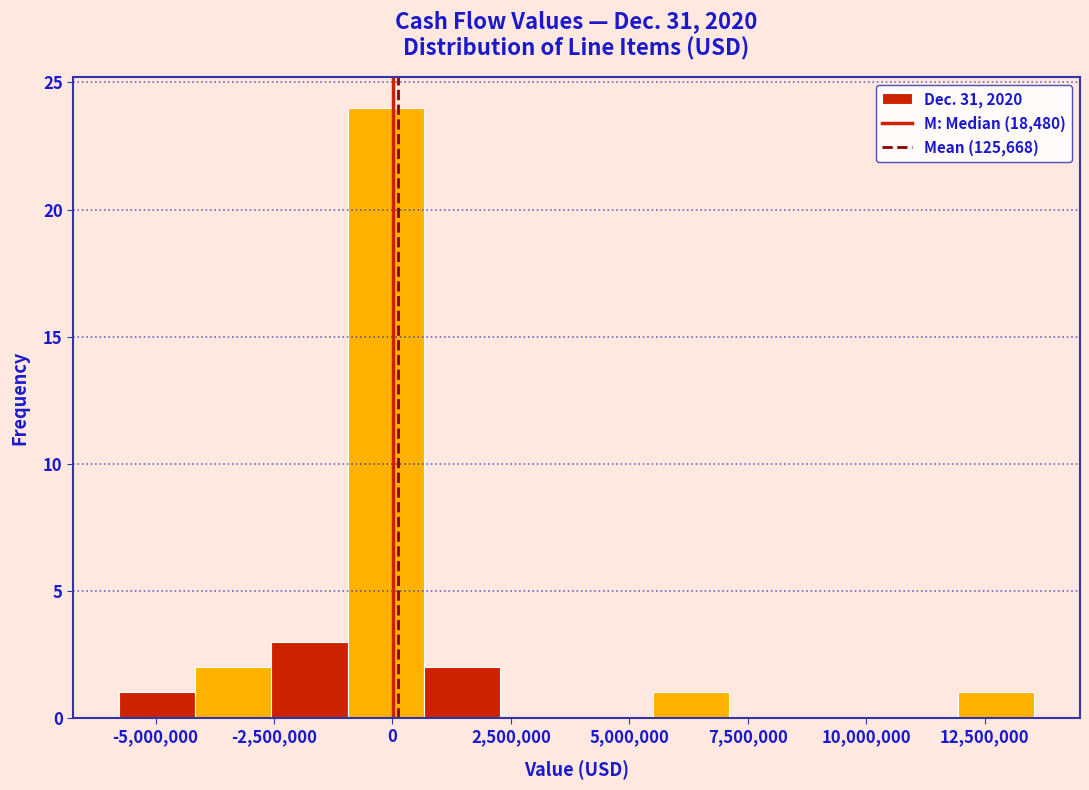

Around what value on the x-axis is the tallest bar? Give the approximate position of its centre, as read against the axis.

0